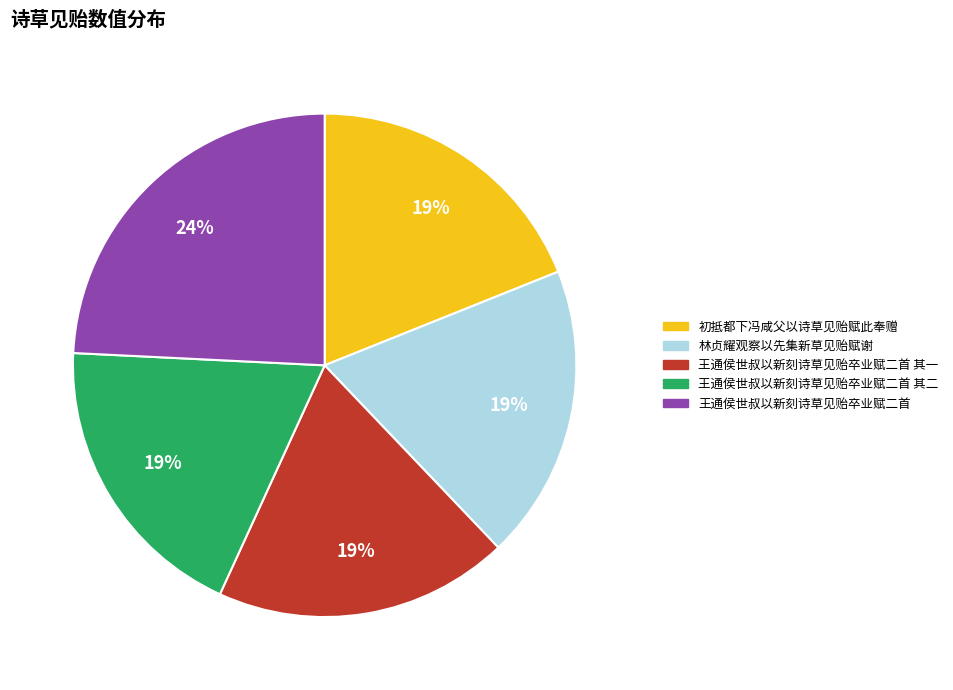

Between 王通侯世叔以新刻诗草见贻卒业赋二首 其一 and 王通侯世叔以新刻诗草见贻卒业赋二首, which is larger?

王通侯世叔以新刻诗草见贻卒业赋二首